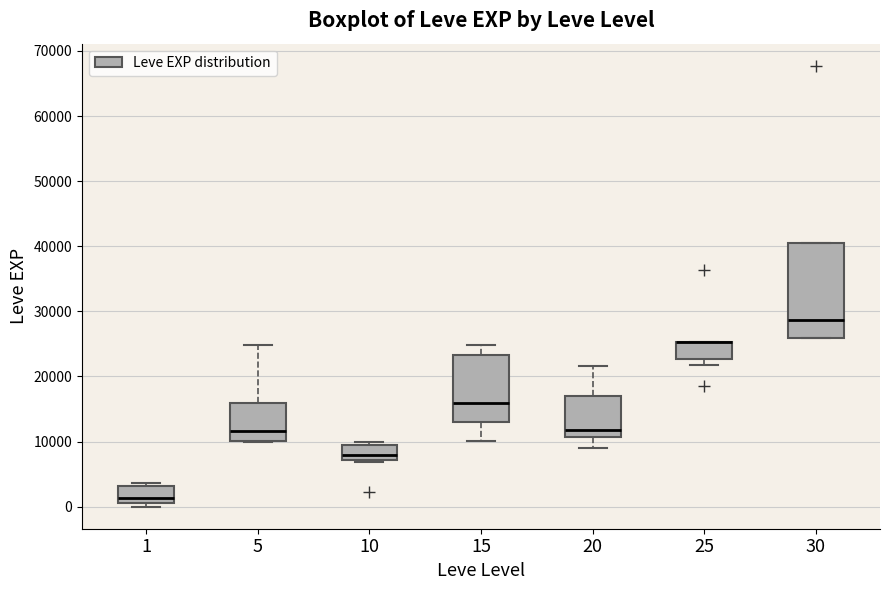

Where does the median line of the box at x = 5 sit on the y-axis? The values are not printed on the chart, so give them approximately, as read against the axis.

12000